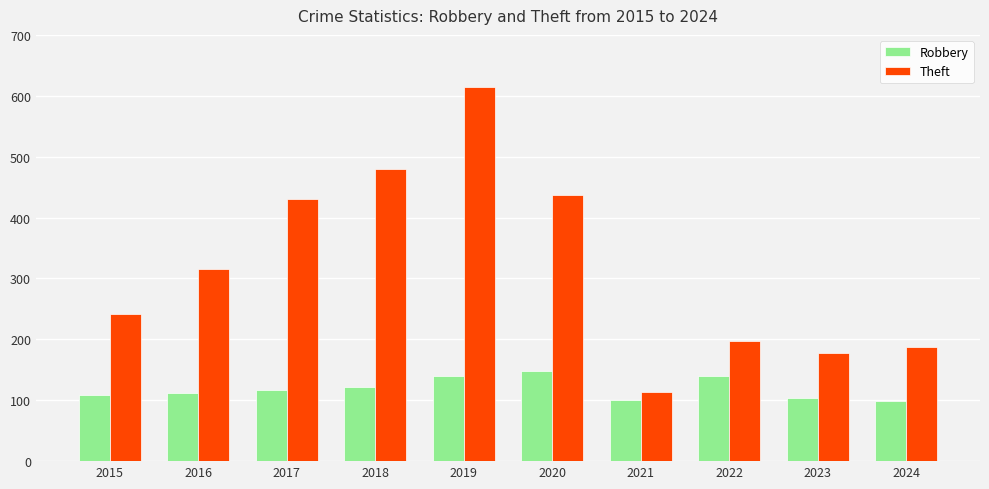

Read the Theft value at 2017.

431